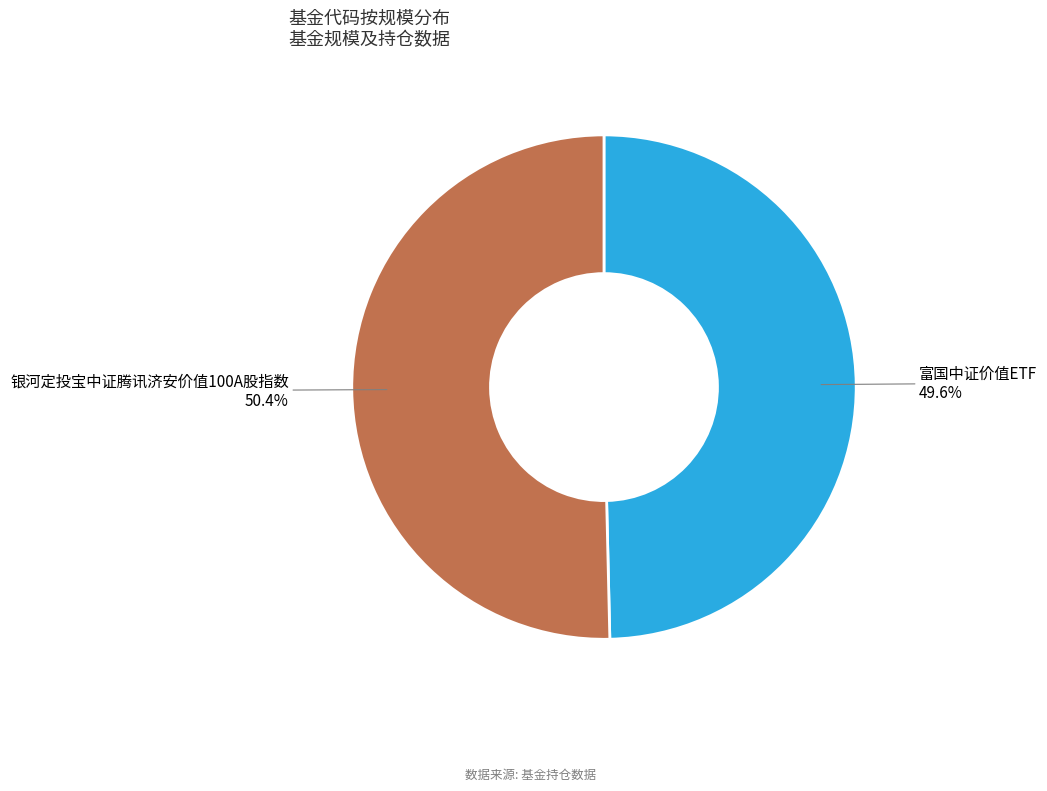

Does any single category account for the majority?

Yes